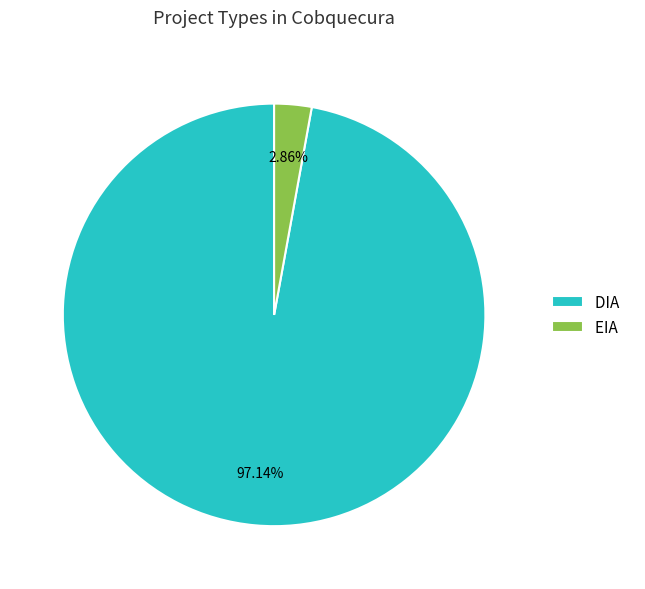

What is the largest slice in the pie chart?

DIA